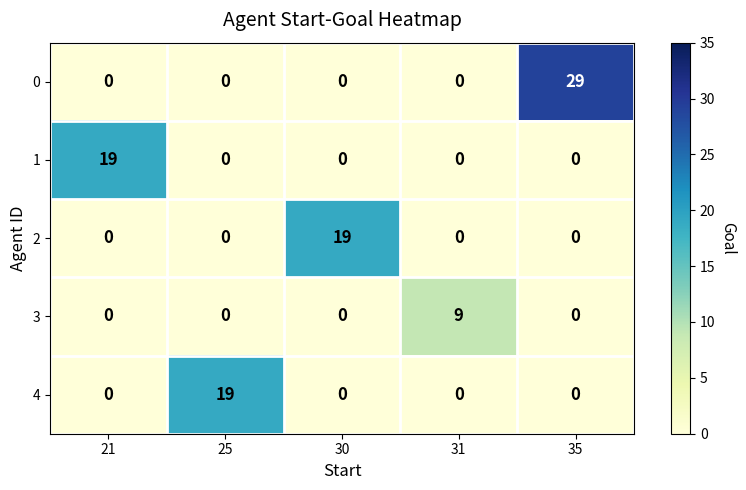

Which series has the largest total across all categories?

0